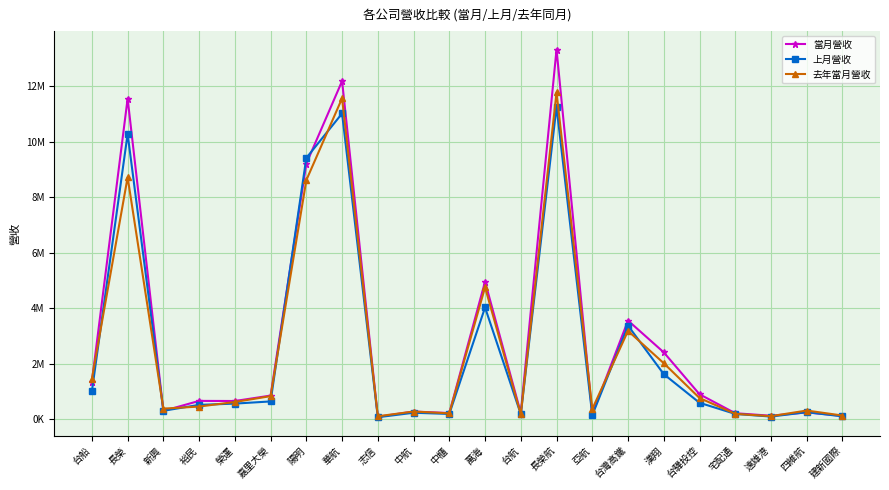

In 上月營收, how many points are lower than both neighbors (excluding endpoints)?

6